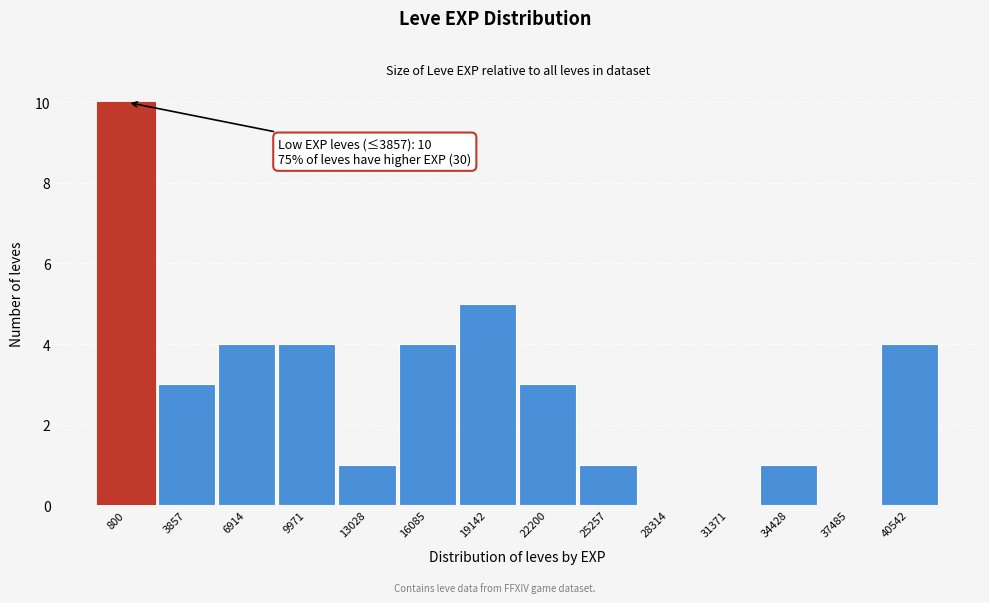

Reading left to right, list all the values displayed in this chart.

800=10	3857=3	6914=4	9971=4	13028=1	16085=4	19142=5	22200=3	25257=1	28314=0	31371=0	34428=1	37485=0	40542=4